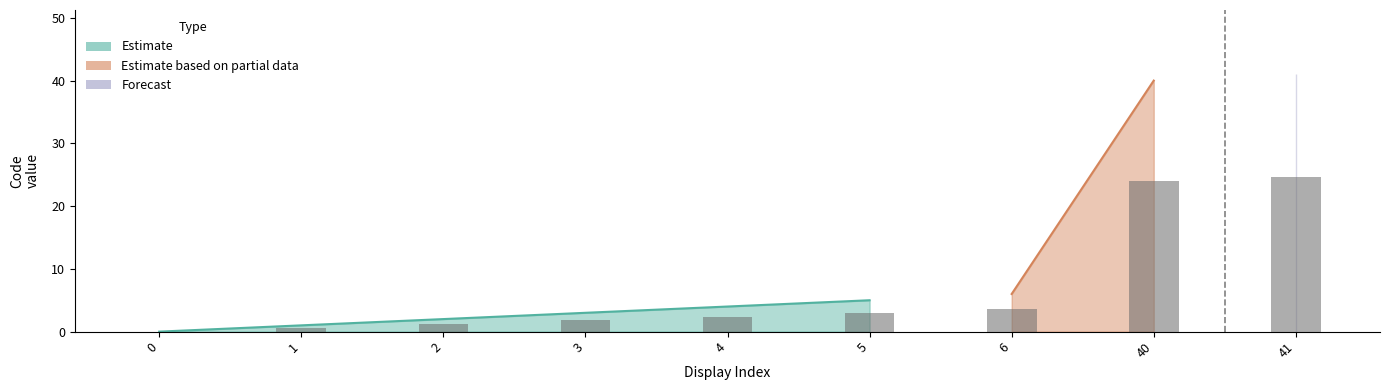

Which has a higher value, 6 or 0?

6